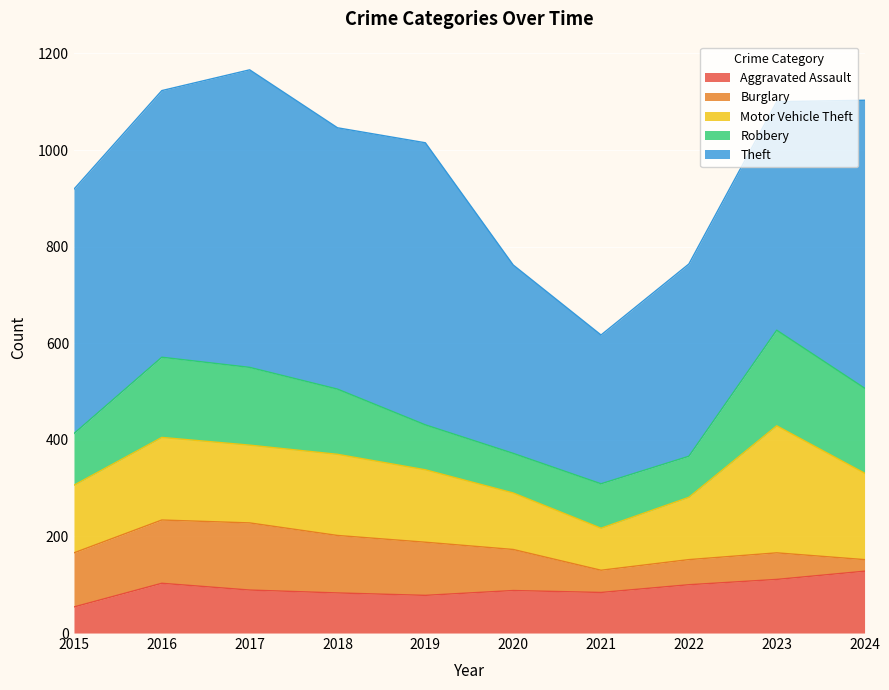

What is the difference between the second highest and minimum values in the Aggravated Assault series?

57